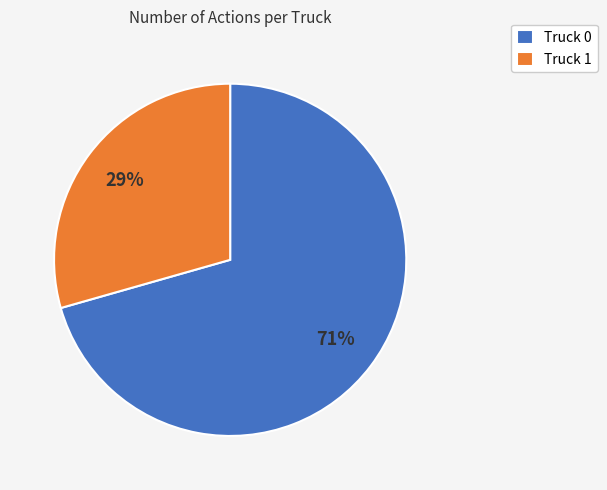

To the nearest percent, what percentage of the pie is Truck 1?

29%